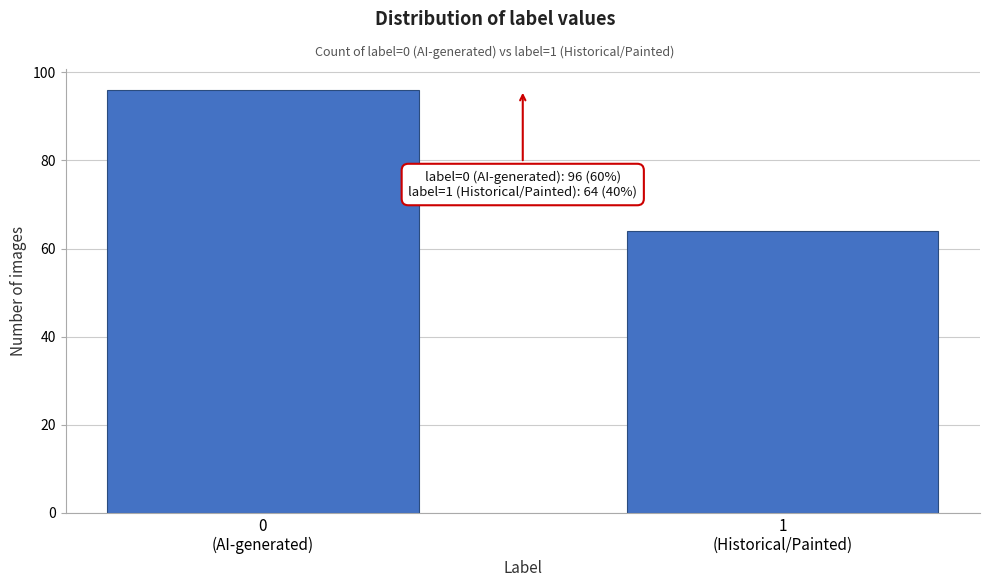

What is the sum of all values?

160